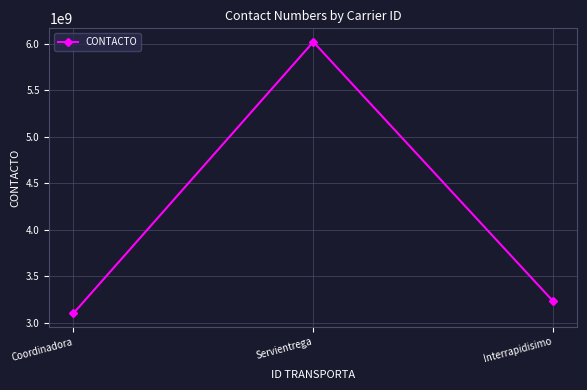

Rank the categories by value from lowest to highest.

Coordinadora, Interrapidisimo, Servientrega